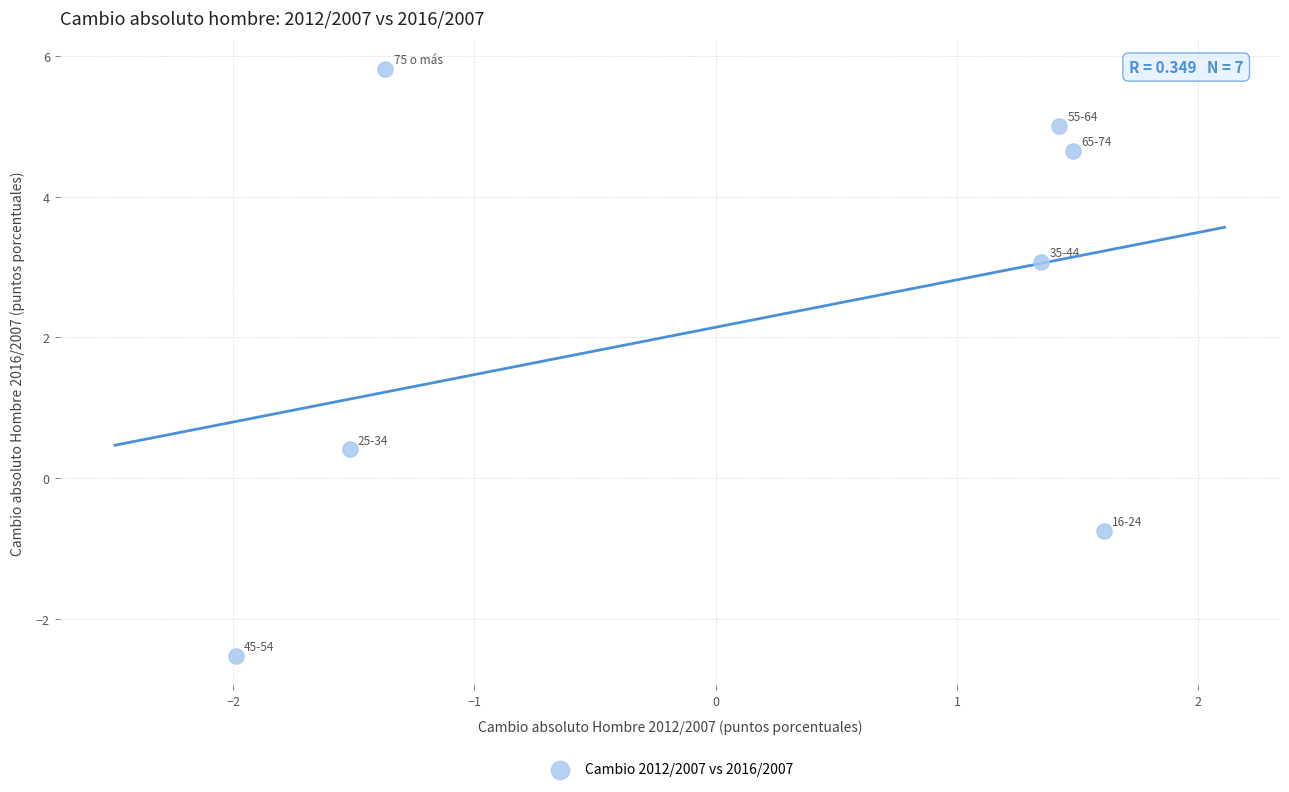

What Y value in the scatter plot is closest to 1?

0.4